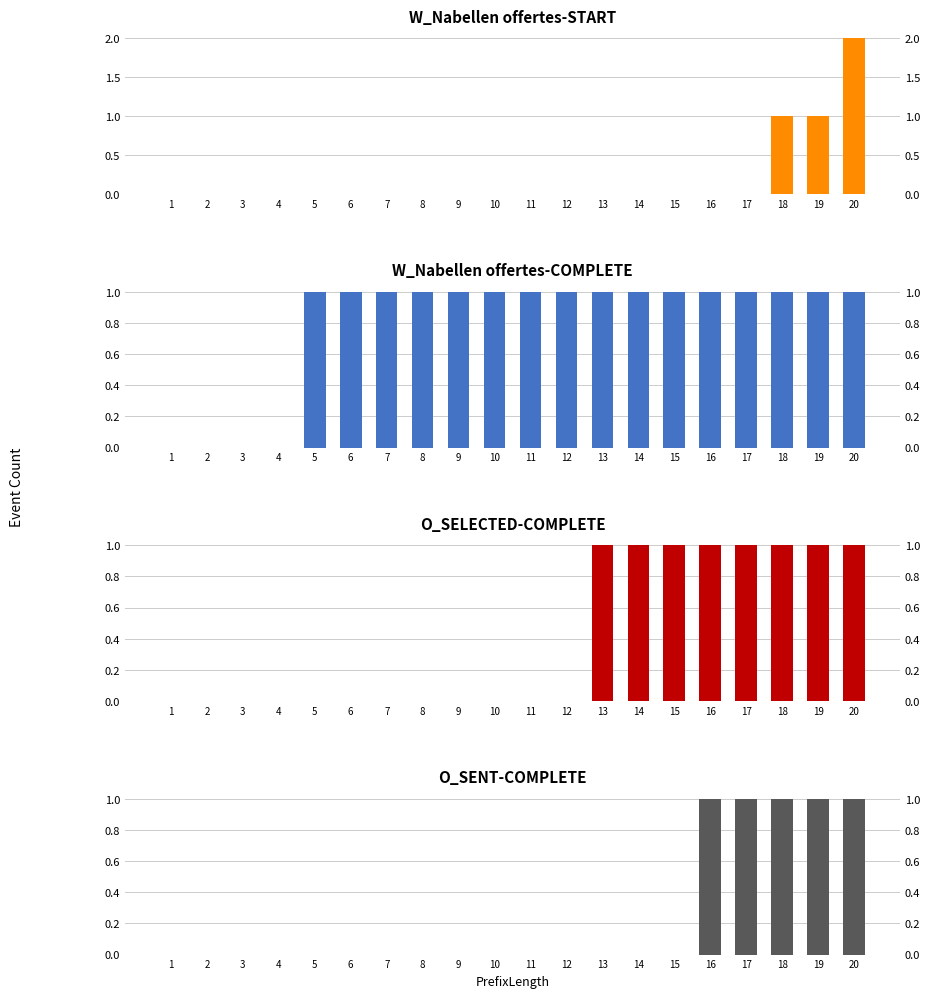

What is the value of the W_Nabellen offertes-START bar at the 20th from the left?

2